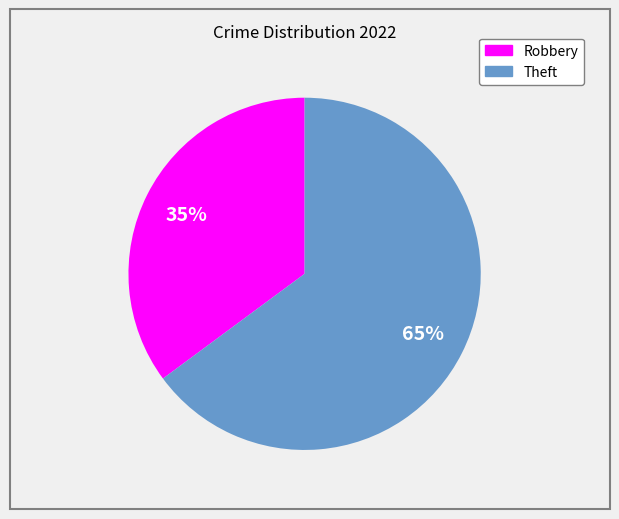

To the nearest percent, what is the average slice percentage?

50%